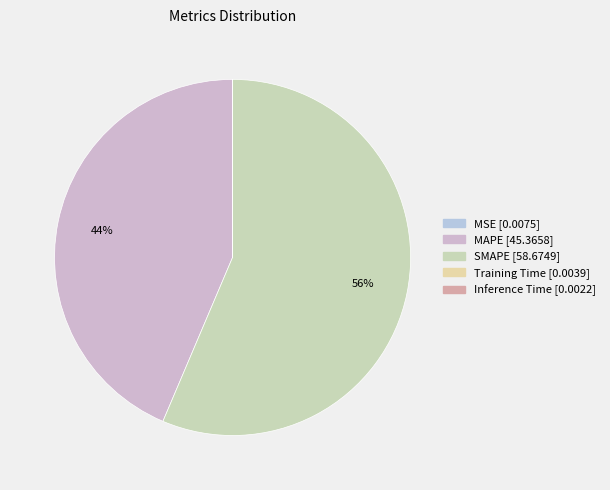

Count the number of slices in the pie.

5